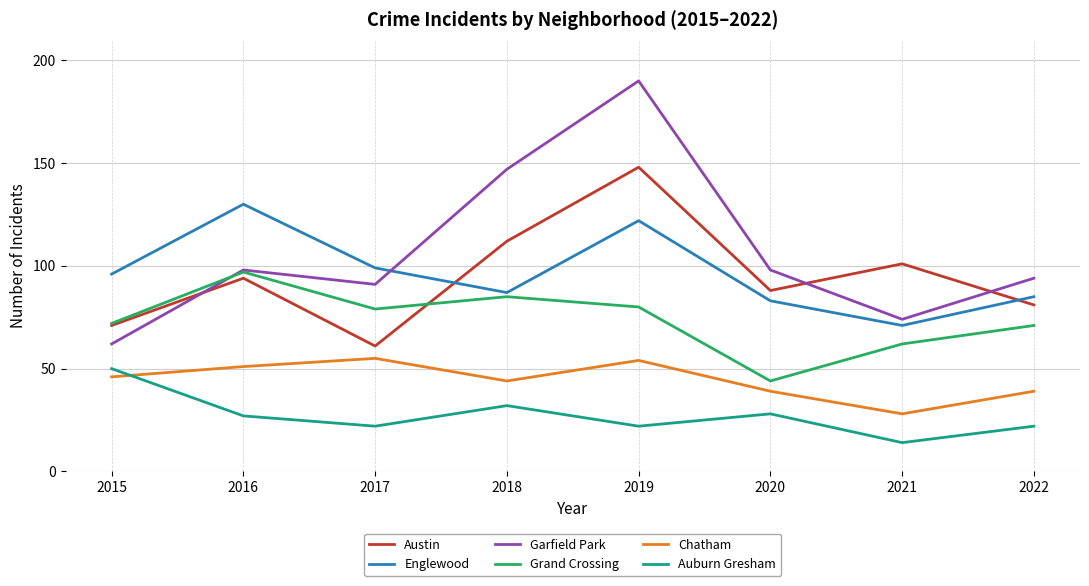

What is the sum of all Austin values?

756